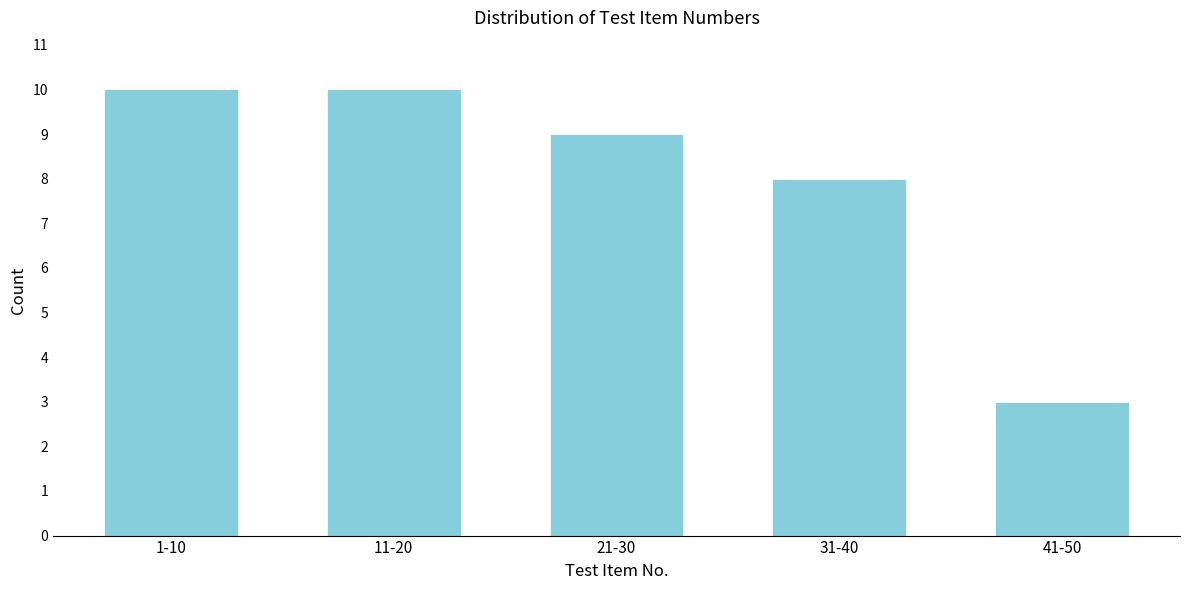

Reading left to right, extract all data points from this chart.

1-10=10	11-20=10	21-30=9	31-40=8	41-50=3